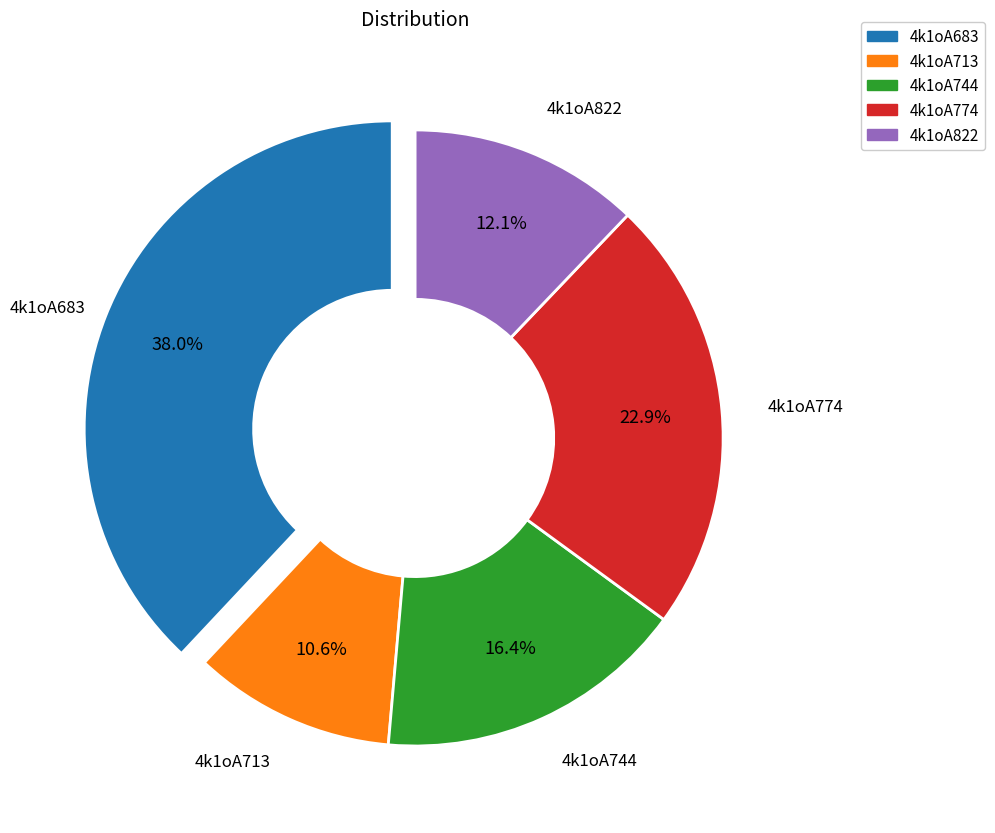

What percentage is the 4k1oA774 slice, to the nearest percent?

23%